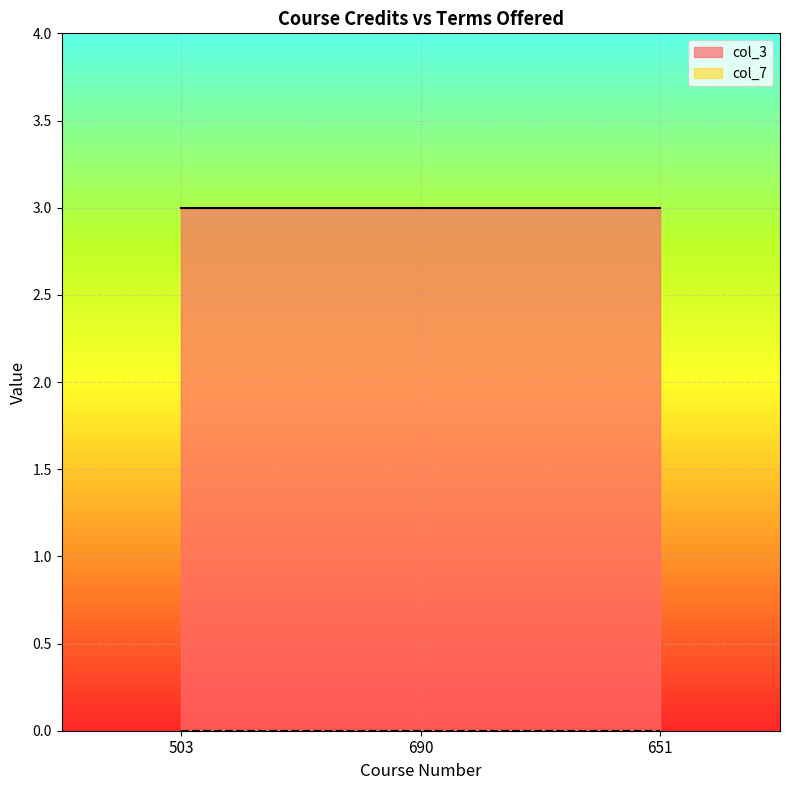

Where is col_7 nearest to the value 0?

503